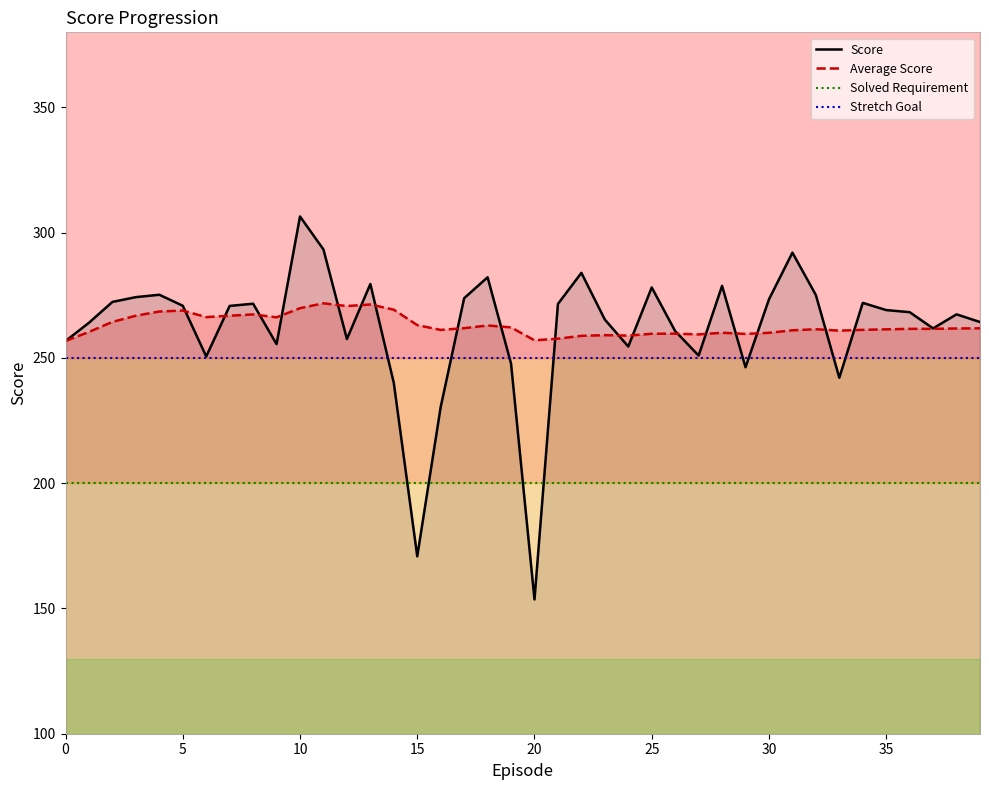

True or false: Solved Requirement has a value of 200.0 at 19.

True